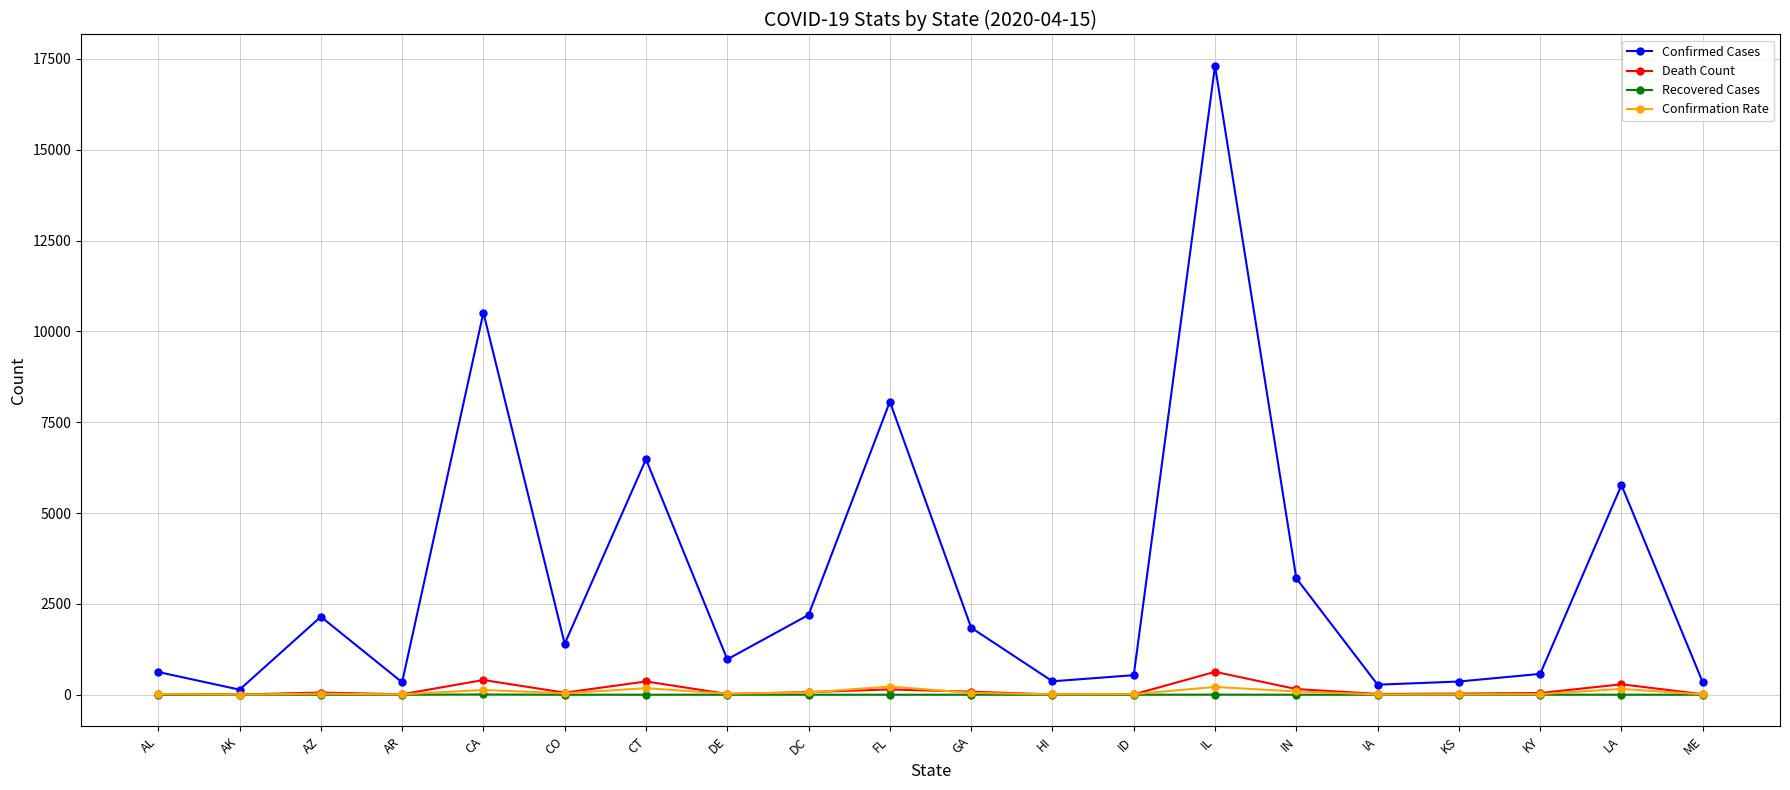

The value of Confirmation Rate at KS is 10.1. True or false?

True